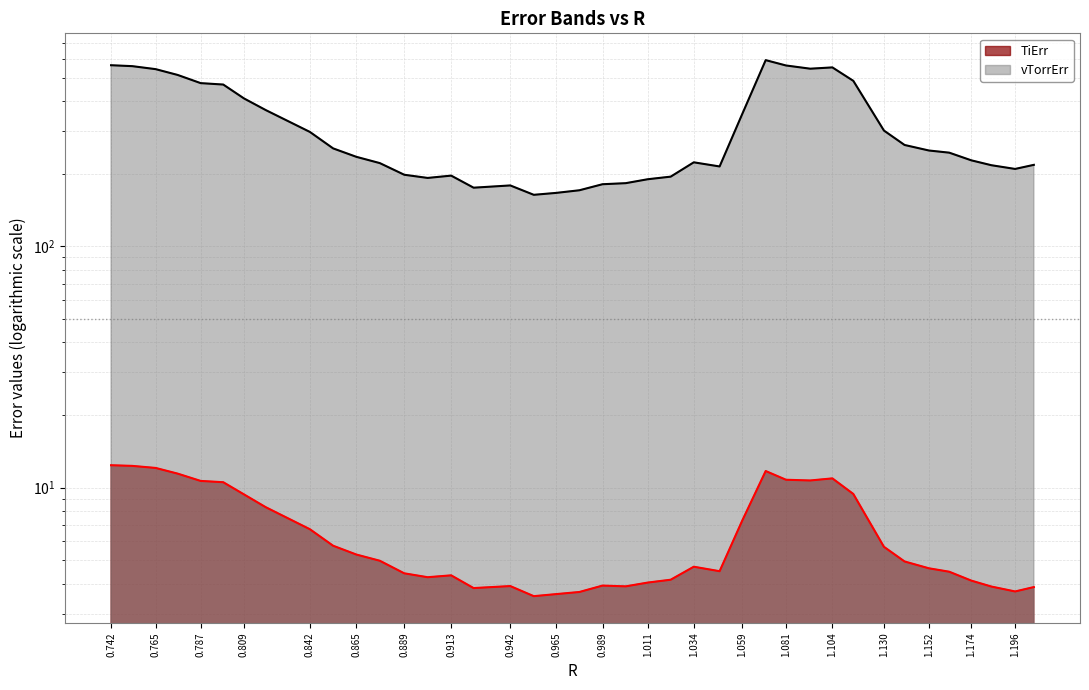

True or false: vTorrErr and TiErr intersect in this chart.

False